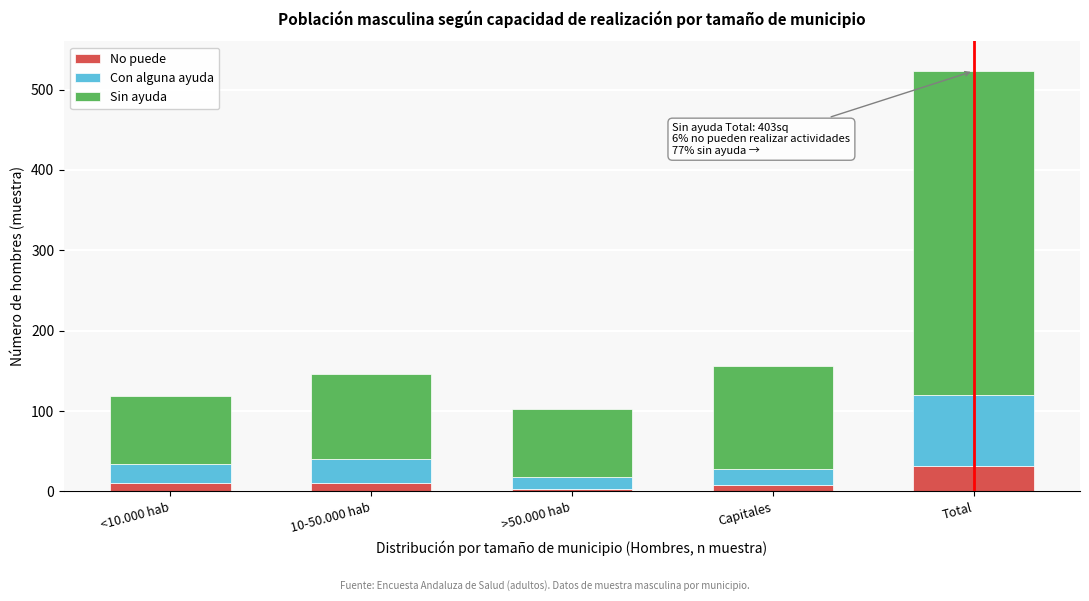

At which label does No puede reach its peak?

Total